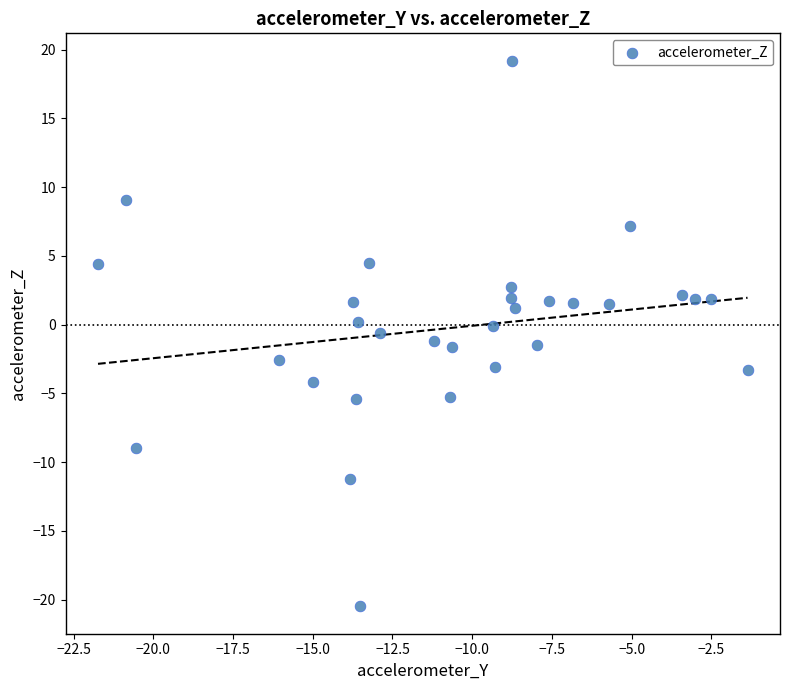

What is the range of Y values (max minus min)?

39.7